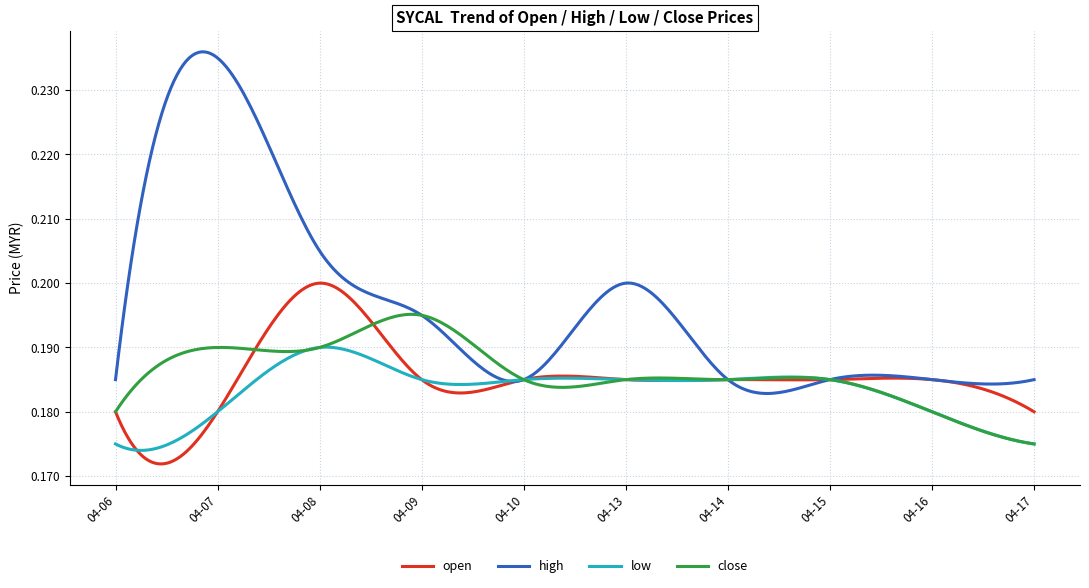

Which series has the largest range (max minus min)?

high